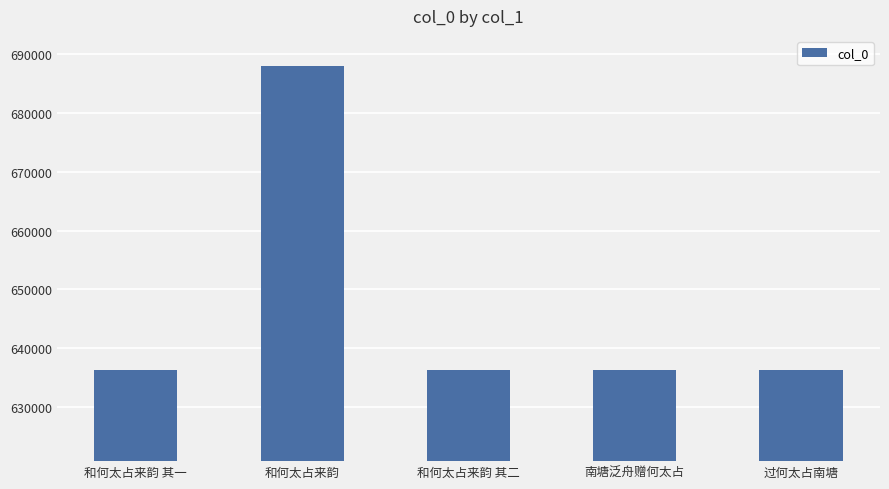

What is the value of the 1st bar from the left?

636277